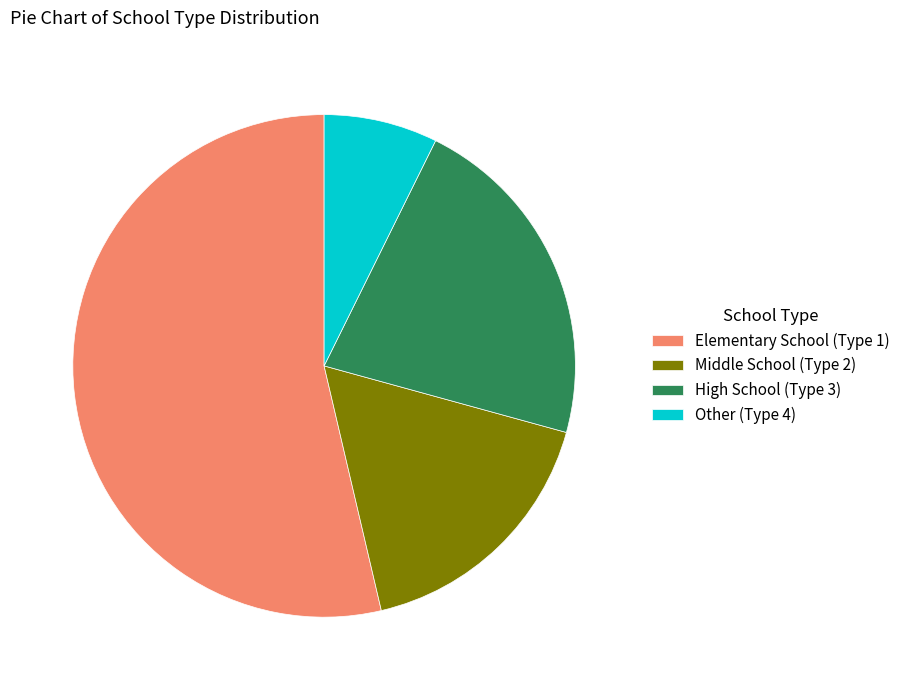

Combined, do Middle School (Type 2) and Elementary School (Type 1) account for over 50%?

Yes